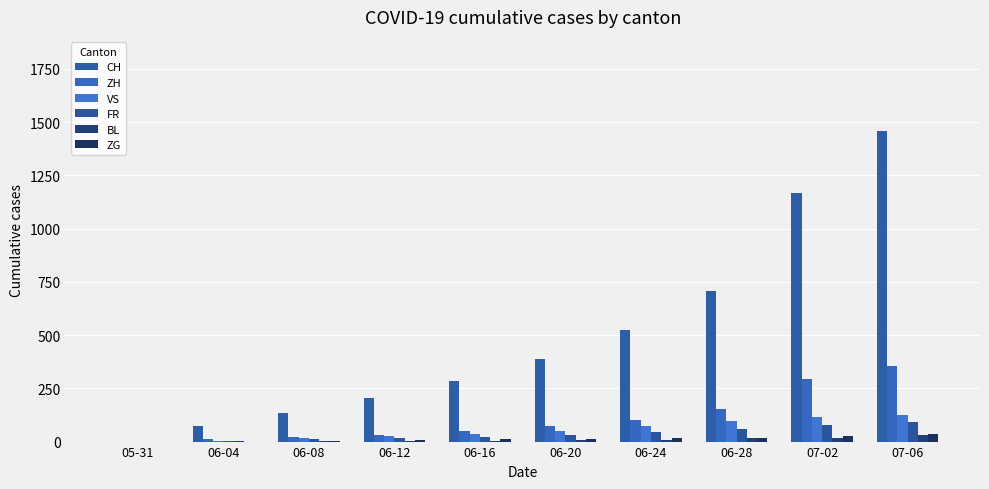

Which series has the widest spread of values?

CH